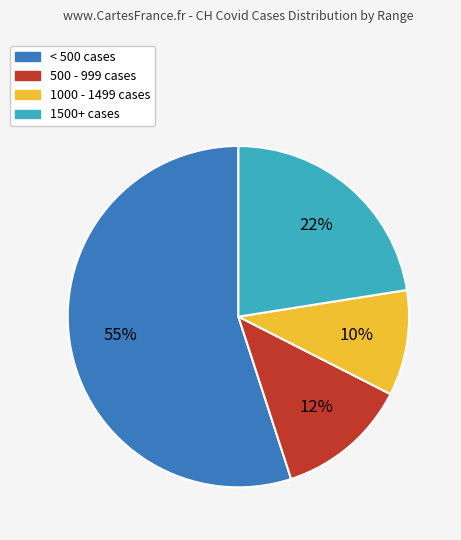

The < 500 cases slice represents 55% of the pie. True or false?

True